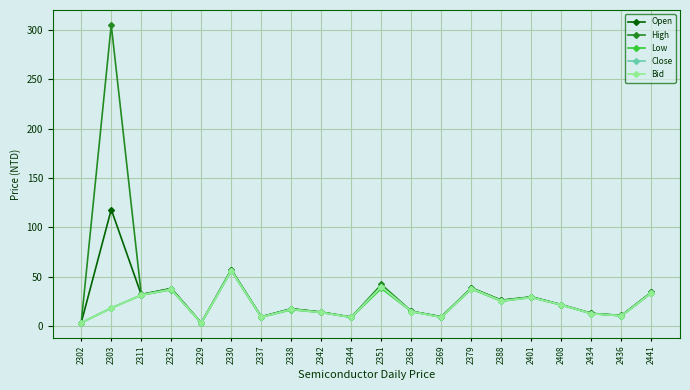

At which category is the sum across all series the highest?

2303